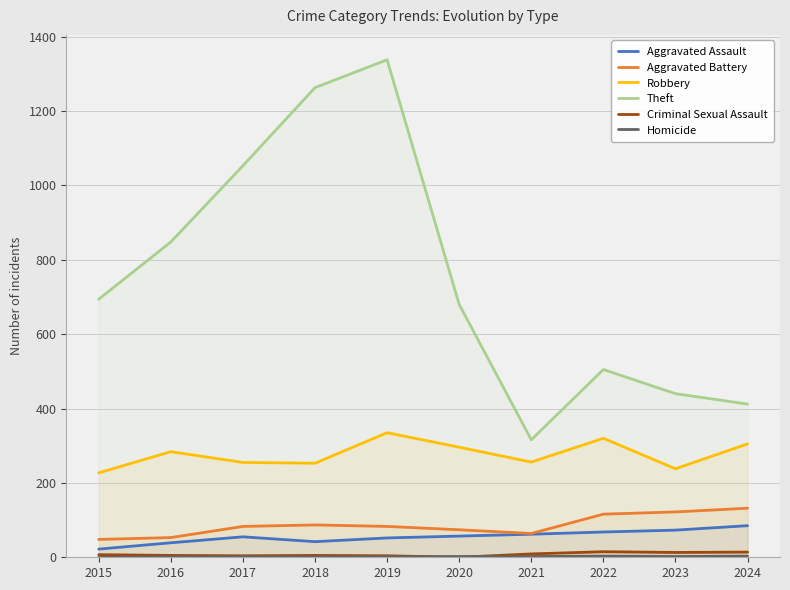

Reading right to left, transcribe all the data shown in this chart.

Aggravated Assault: 85	73	68	62	57	52	42	55	39	22
Aggravated Battery: 132	122	116	64	74	83	87	83	53	48
Robbery: 305	238	320	256	296	335	253	255	284	227
Theft: 412	440	505	316	680	1338	1263	1053	848	694
Criminal Sexual Assault: 14	13	15	9	0	4	5	4	5	7
Homicide: 3	2	3	2	2	1	1	1	1	0